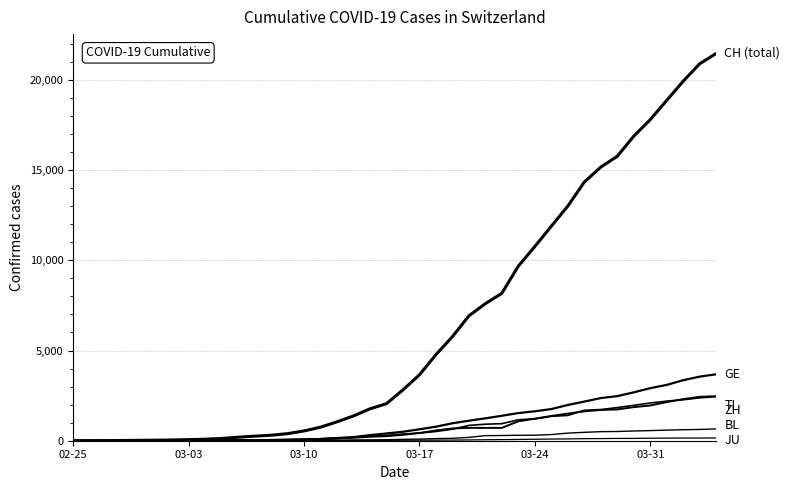

Does the chart have visible grid lines?

Yes